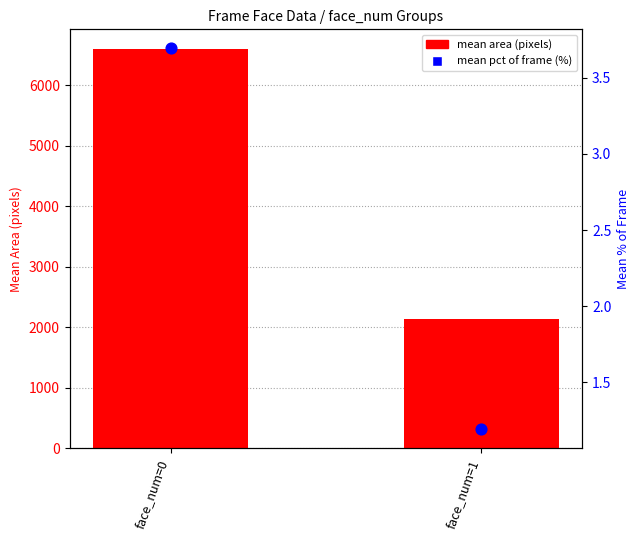

Which series reaches the minimum Y coordinate?

pct of frame (%)